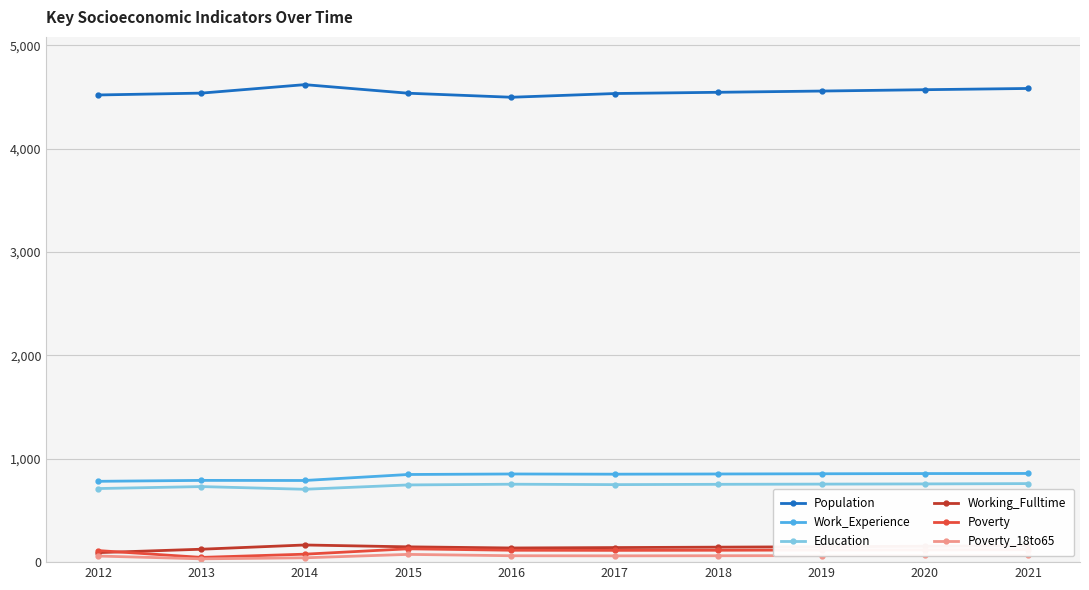

True or false: Education and Poverty intersect in this chart.

False